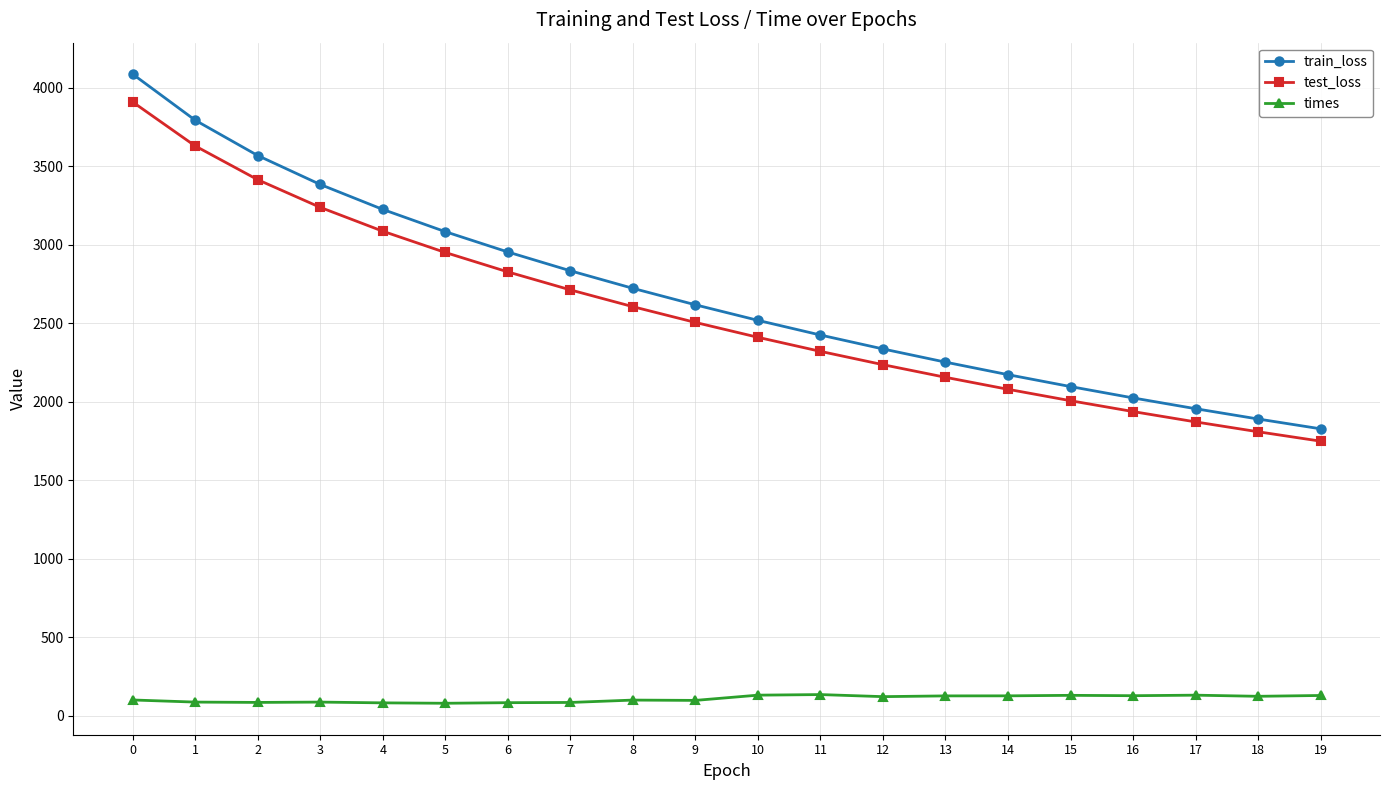

What is the difference between the times values at 5 and 15?

50.5